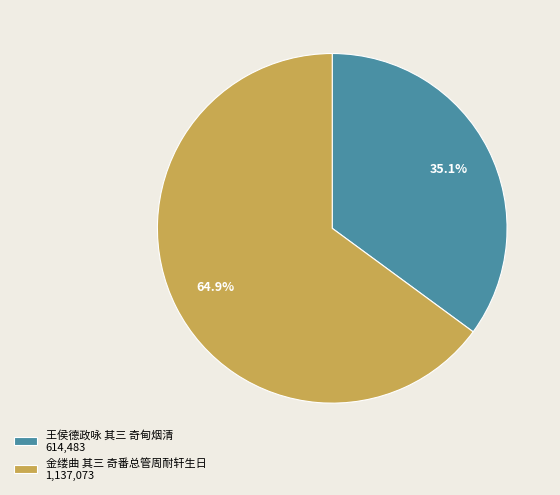

How many segments does this pie chart have?

2